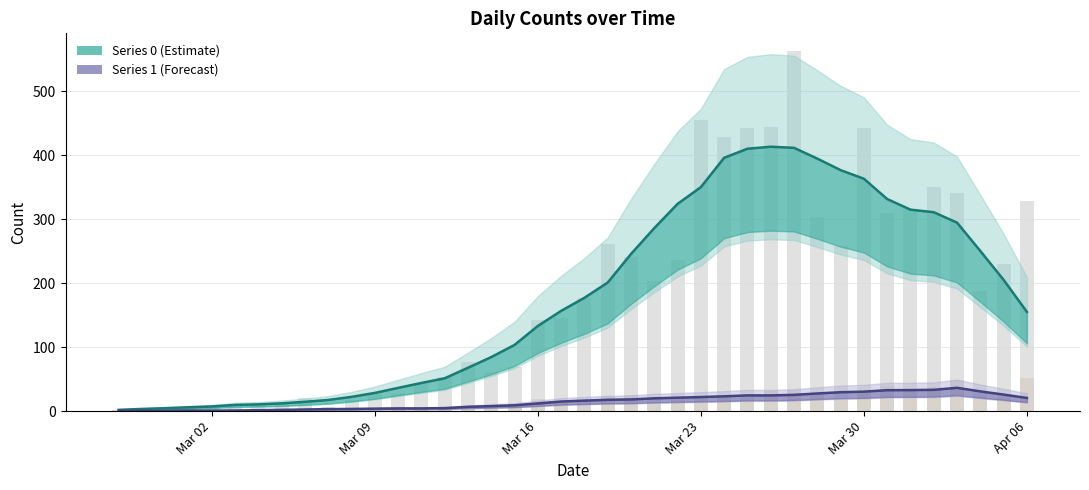

Which series has the largest total across all categories?

Series 0 raw